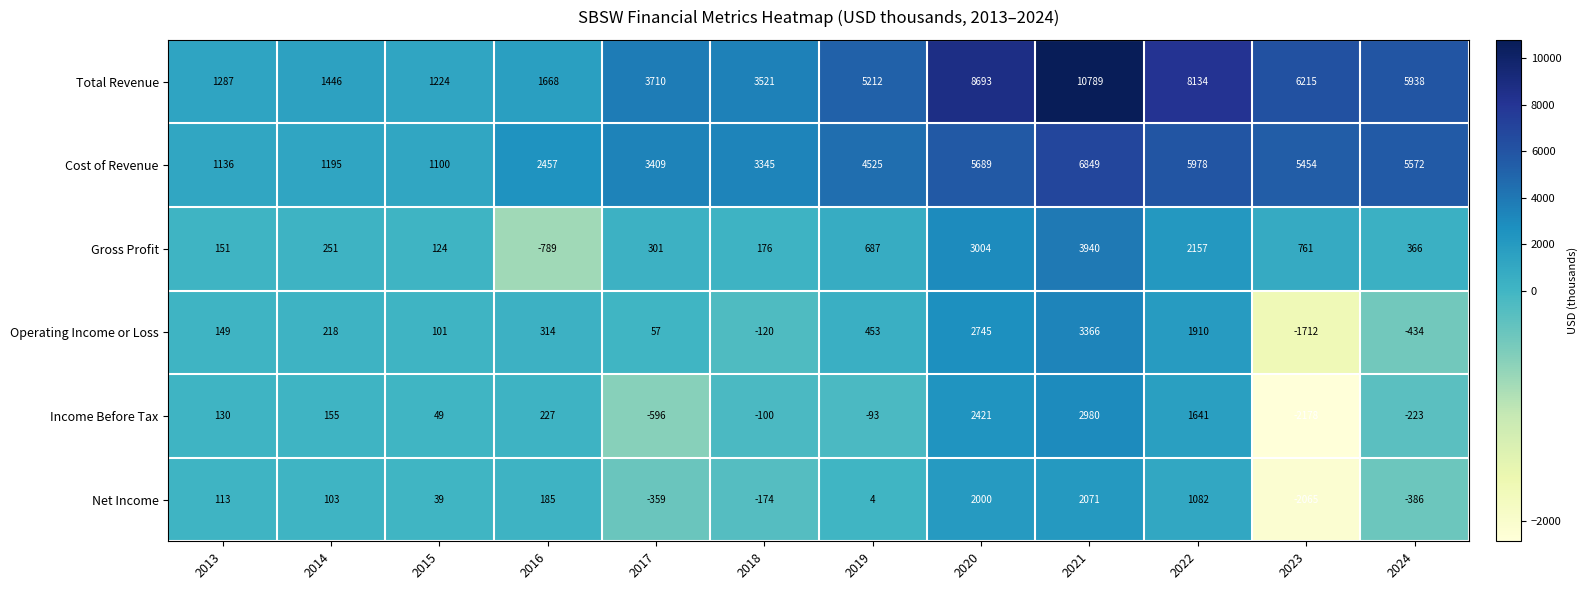

At which label is Gross Profit closest to 1575?

2022